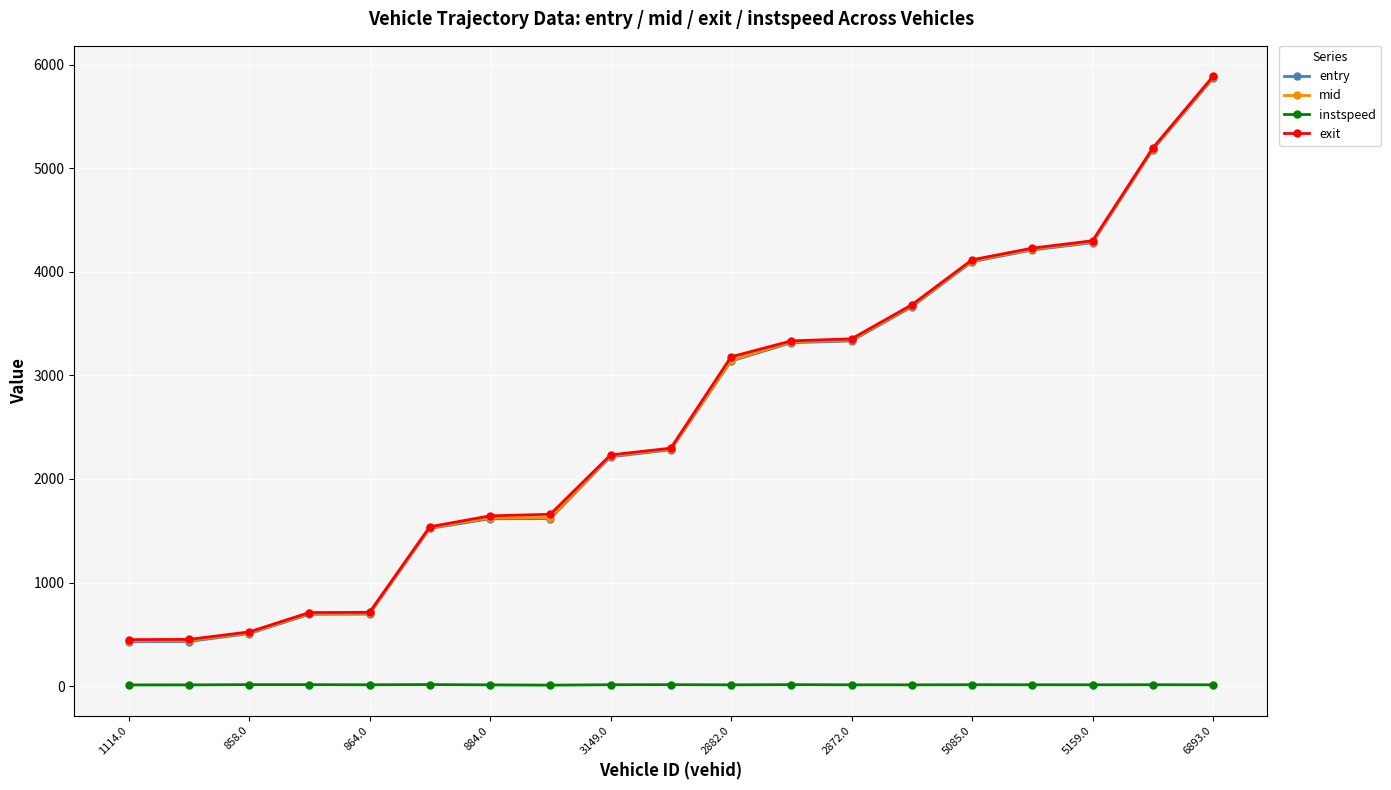

True or false: instspeed and entry cross at least once.

False